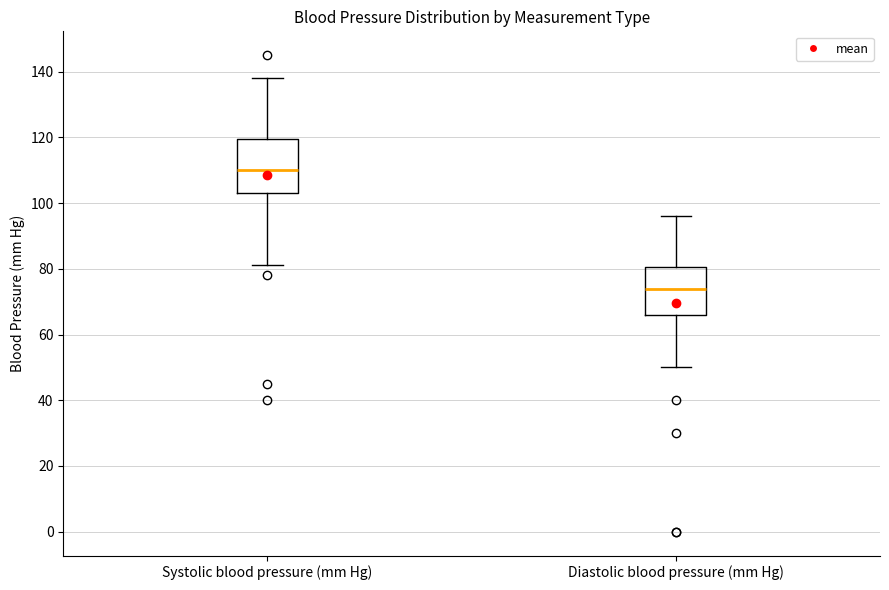

Reading left to right, read every box against the y-axis: the position of its median line, the range the box covers, and the ends of its whiskers. The values are not printed on the chart, so give them approximately, as read against the axis.

Systolic blood pressure (mm Hg): median 110, box 104 to 120, whiskers 82 to 138
Diastolic blood pressure (mm Hg): median 74, box 66 to 80, whiskers 50 to 96